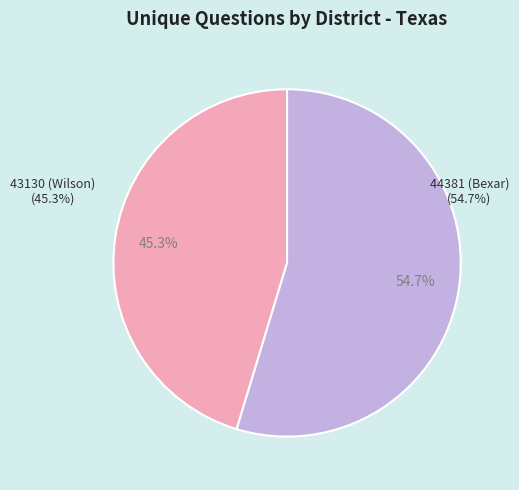

Count the number of slices in the pie.

2